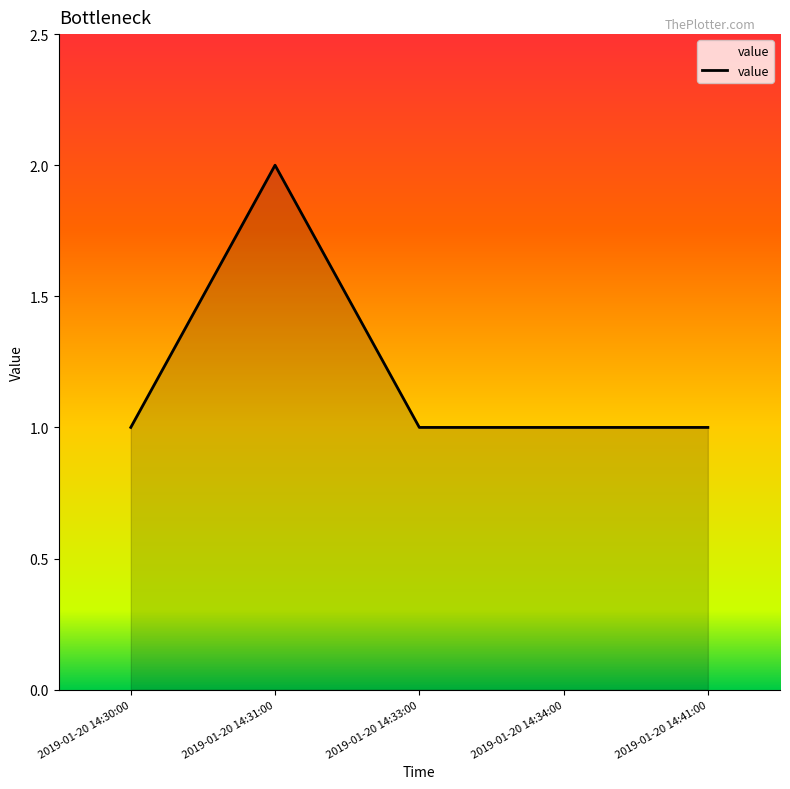

What is the difference between the values at 2019-01-20 14:31:00 and 2019-01-20 14:34:00?

1